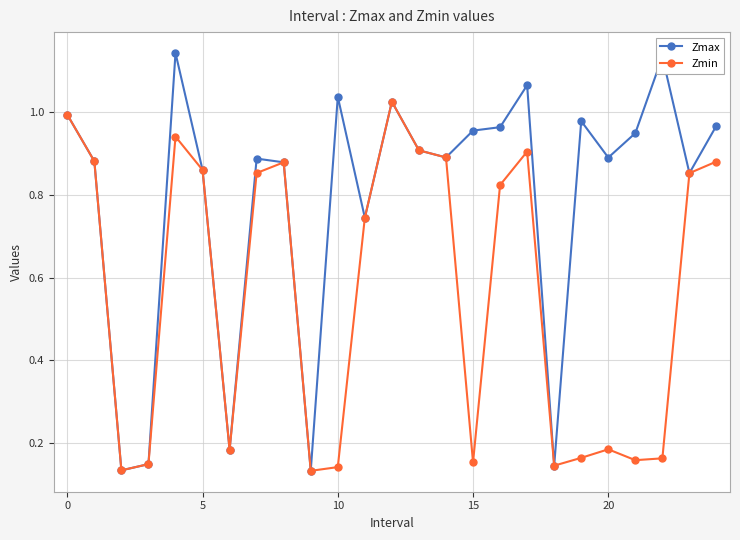

Which series has the largest total across all categories?

Zmax